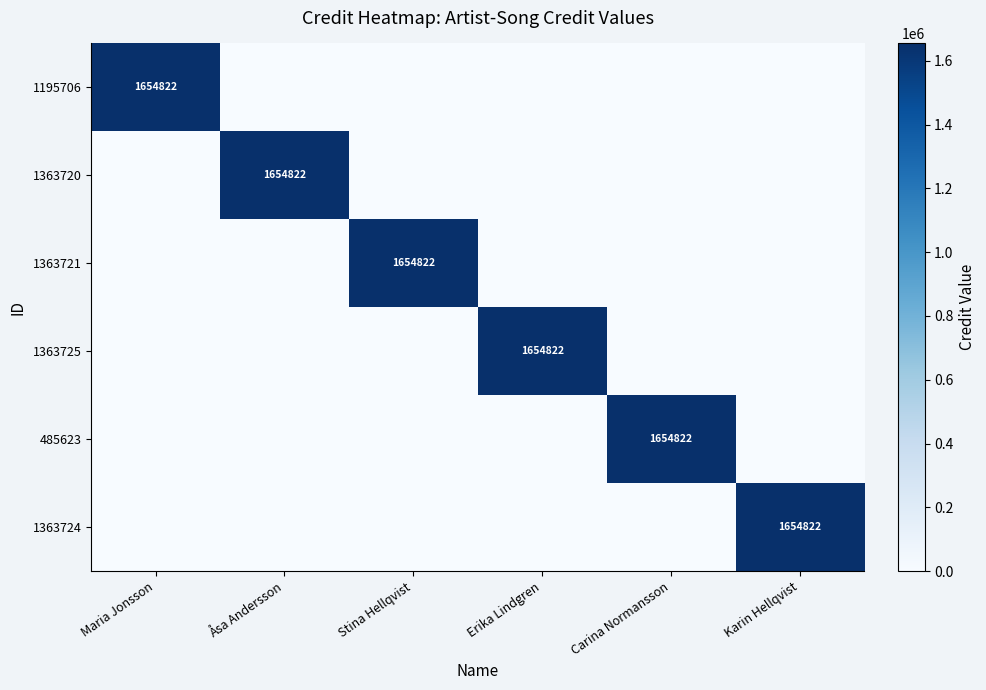

At which category is the sum across all series the highest?

Maria Jonsson